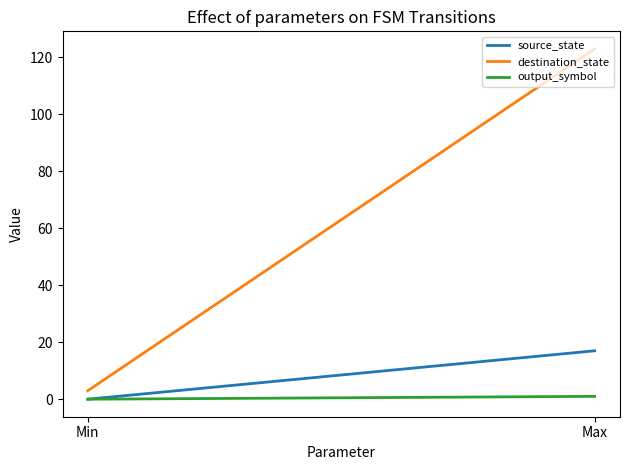

How many lines are shown in the chart?

3